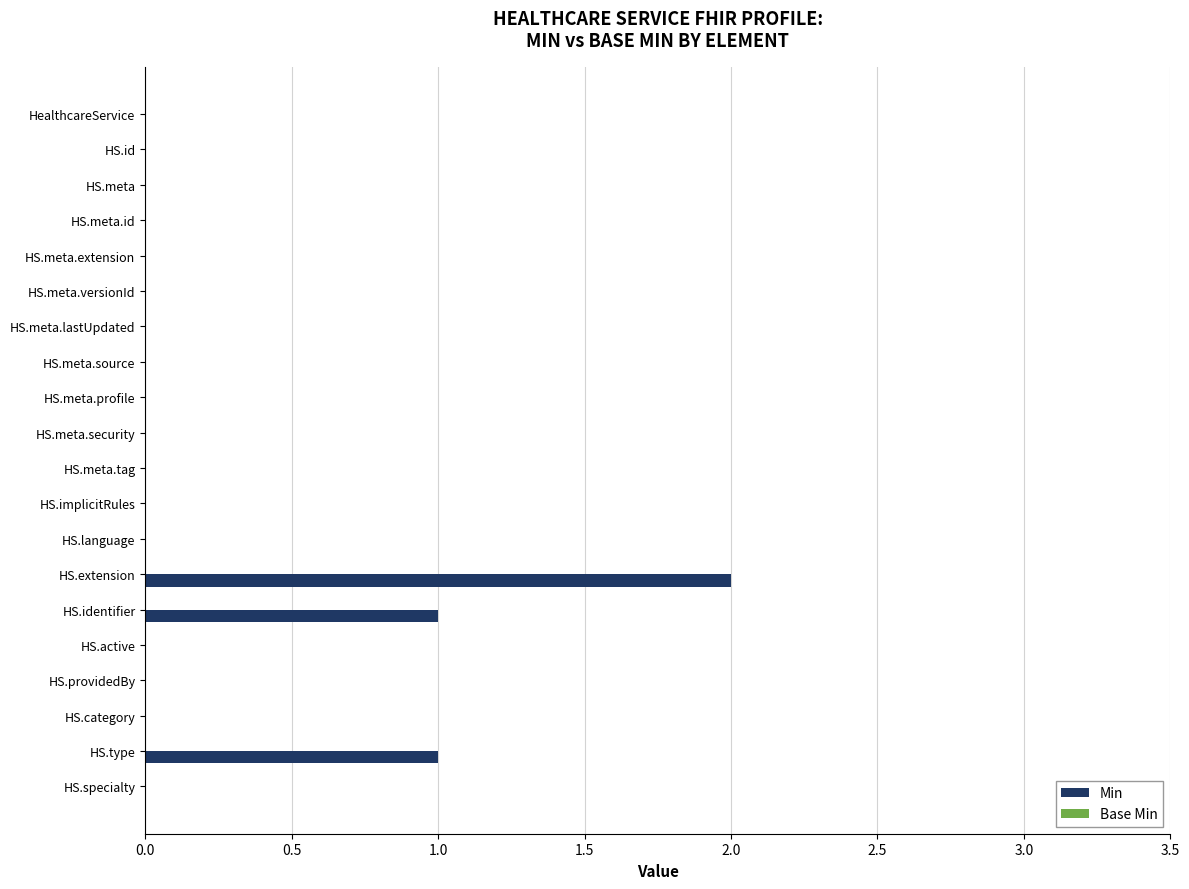

What is the change in value from HS.meta.tag to HS.extension?

+2